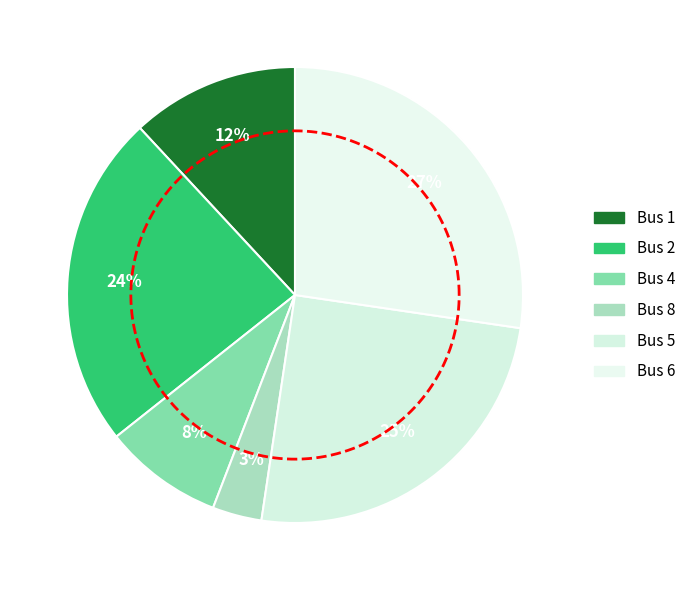

To the nearest percent, what portion does 6 represent?

27%